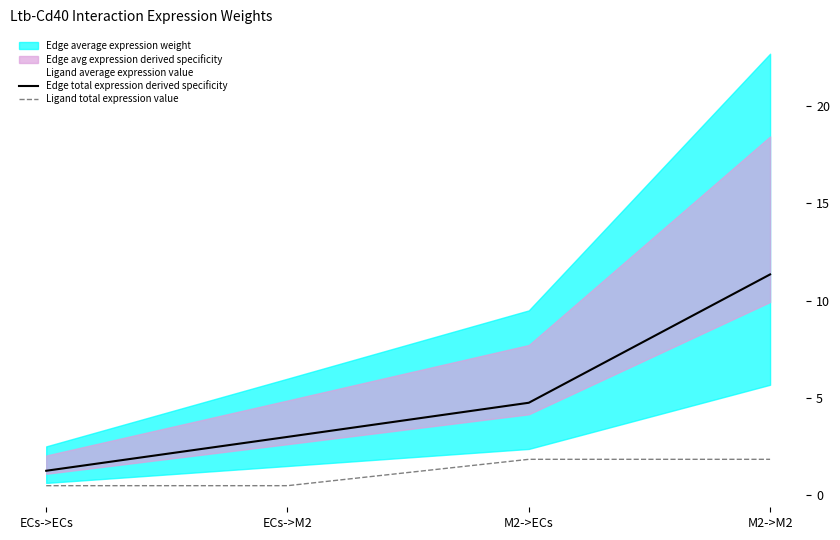

Which has a higher value, M2->ECs or ECs->M2?

M2->ECs